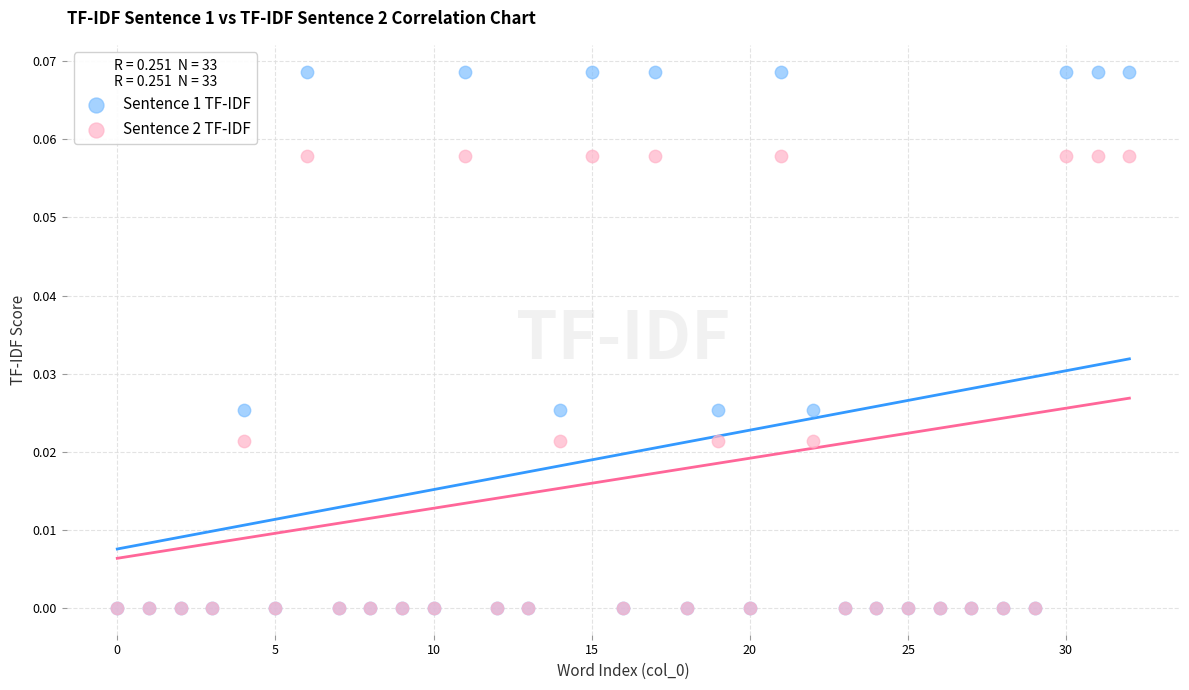

Which series contains the highest Y value?

Sentence 1 TF-IDF